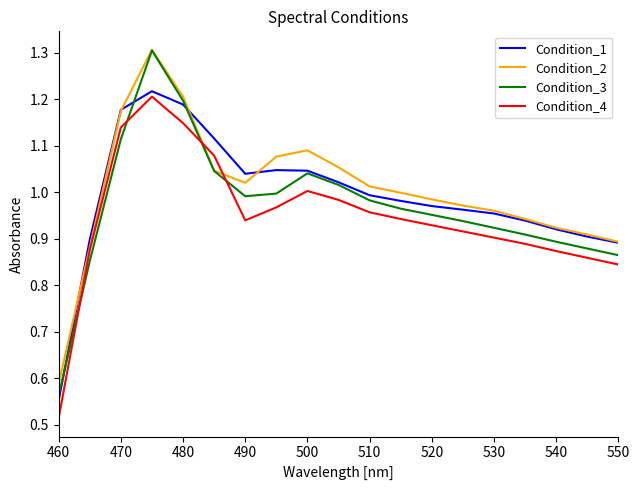

List the series in order of their overall mean, highest first.

Condition_2, Condition_1, Condition_3, Condition_4